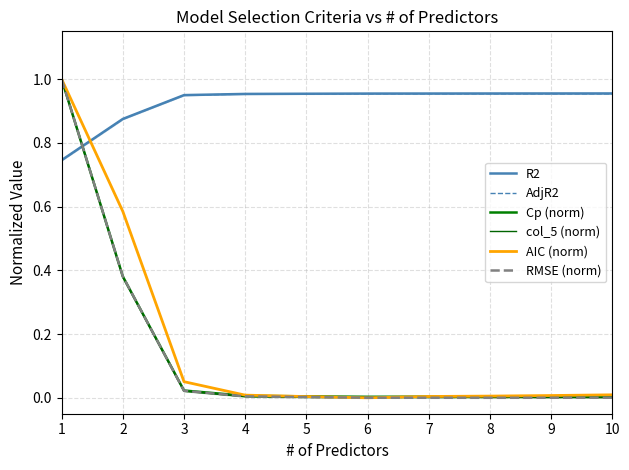

Count the number of data series in this chart.

6